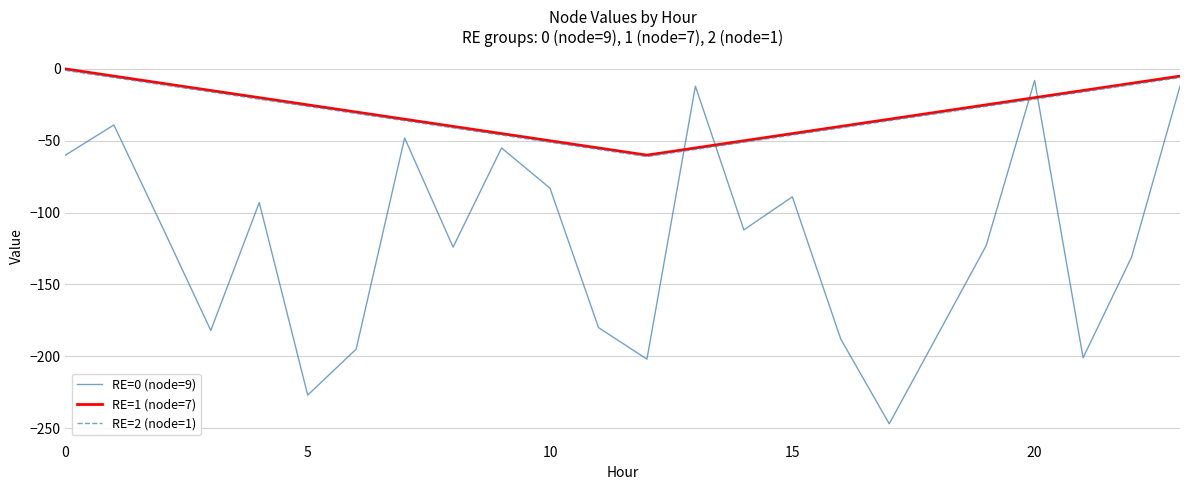

True or false: RE=0 (node=9) and RE=2 (node=1) intersect in this chart.

True